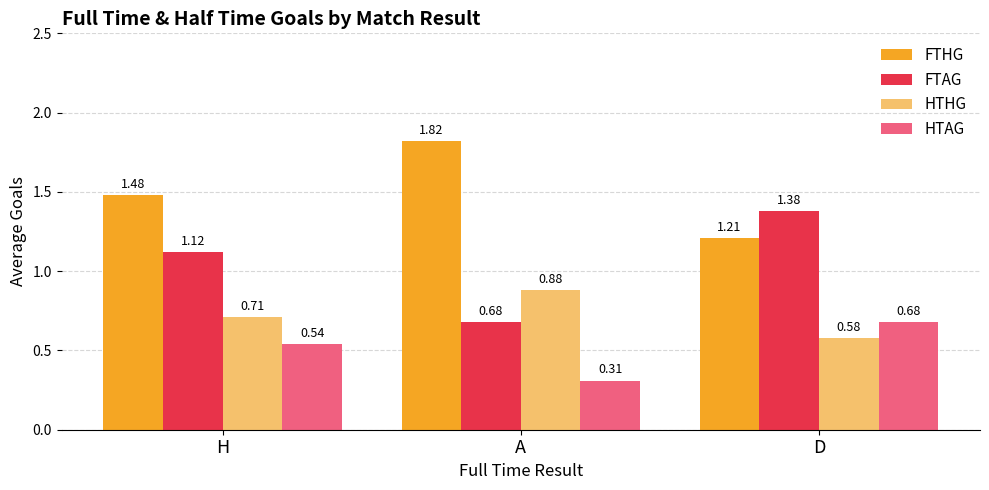

What is the difference between the HTHG values at H and D?

0.1